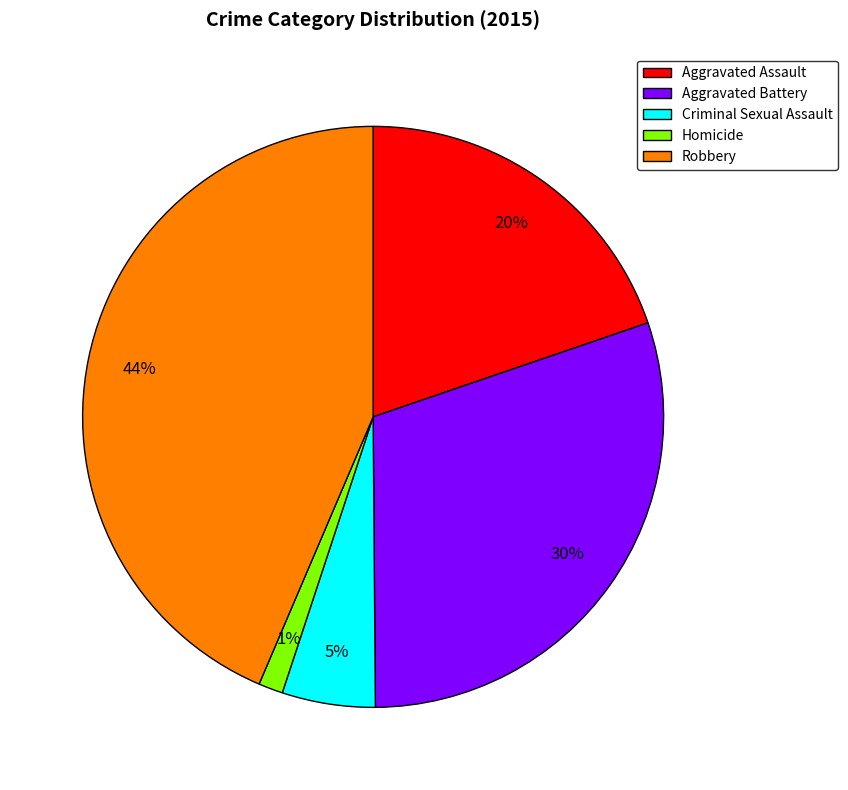

Does any single category account for the majority?

No